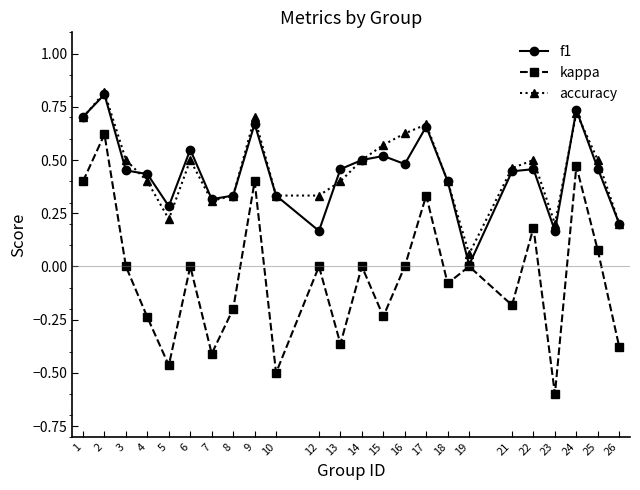

True or false: kappa and accuracy intersect in this chart.

False